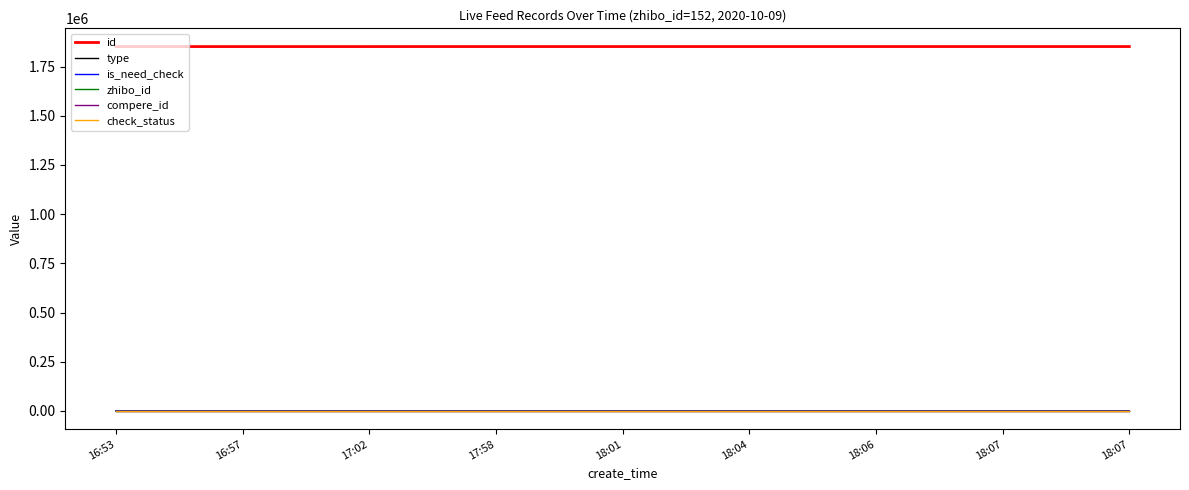

Is this an area chart (filled region under the line)?

No